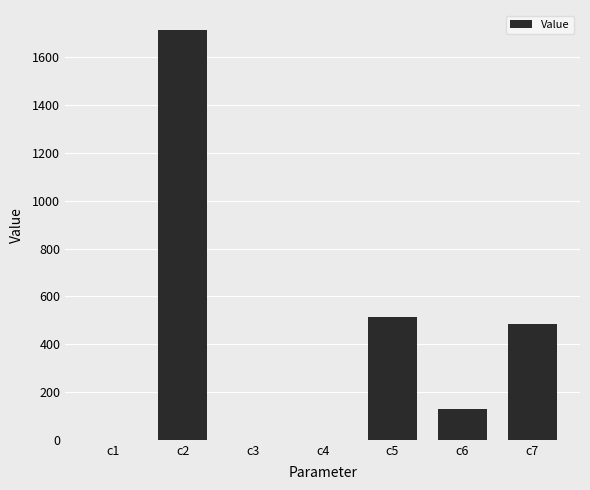

What is the sum of the values at c5 and c7?

999.1